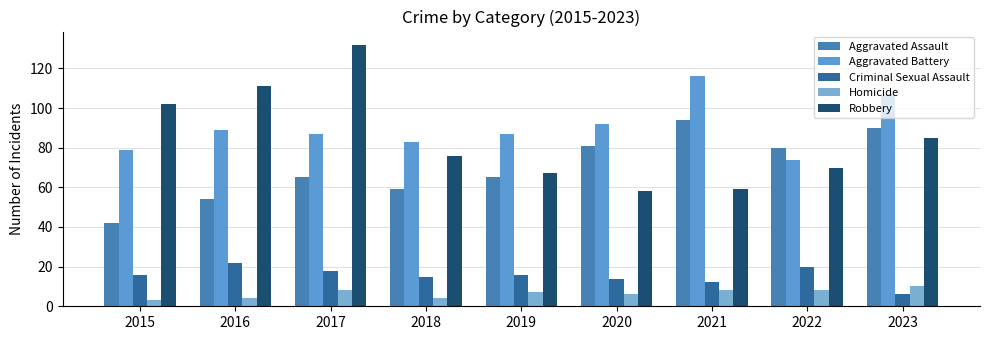

Reading right to left, transcribe all the data shown in this chart.

Aggravated Assault: 2023=90	2022=80	2021=94	2020=81	2019=65	2018=59	2017=65	2016=54	2015=42
Aggravated Battery: 2023=107	2022=74	2021=116	2020=92	2019=87	2018=83	2017=87	2016=89	2015=79
Criminal Sexual Assault: 2023=6	2022=20	2021=12	2020=14	2019=16	2018=15	2017=18	2016=22	2015=16
Homicide: 2023=10	2022=8	2021=8	2020=6	2019=7	2018=4	2017=8	2016=4	2015=3
Robbery: 2023=85	2022=70	2021=59	2020=58	2019=67	2018=76	2017=132	2016=111	2015=102